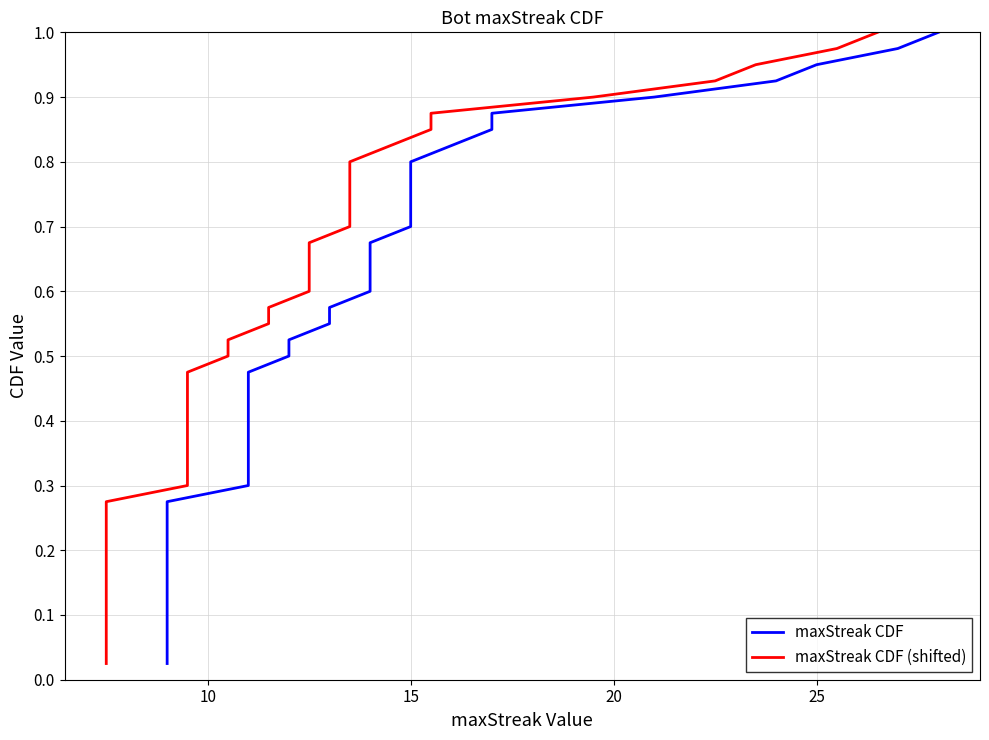

How many data points does each series have?

40